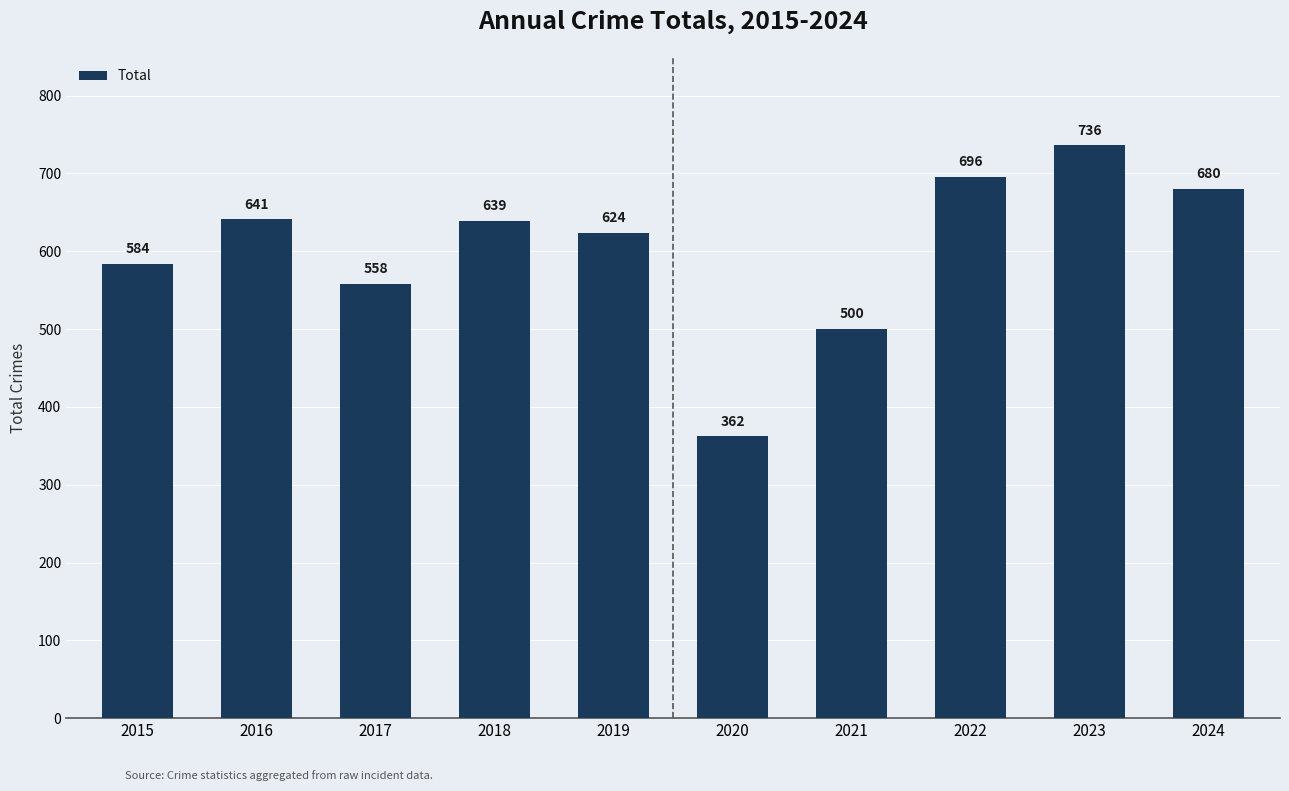

Approximately how many times larger is the value at 2017 compared to 2020?

1.5